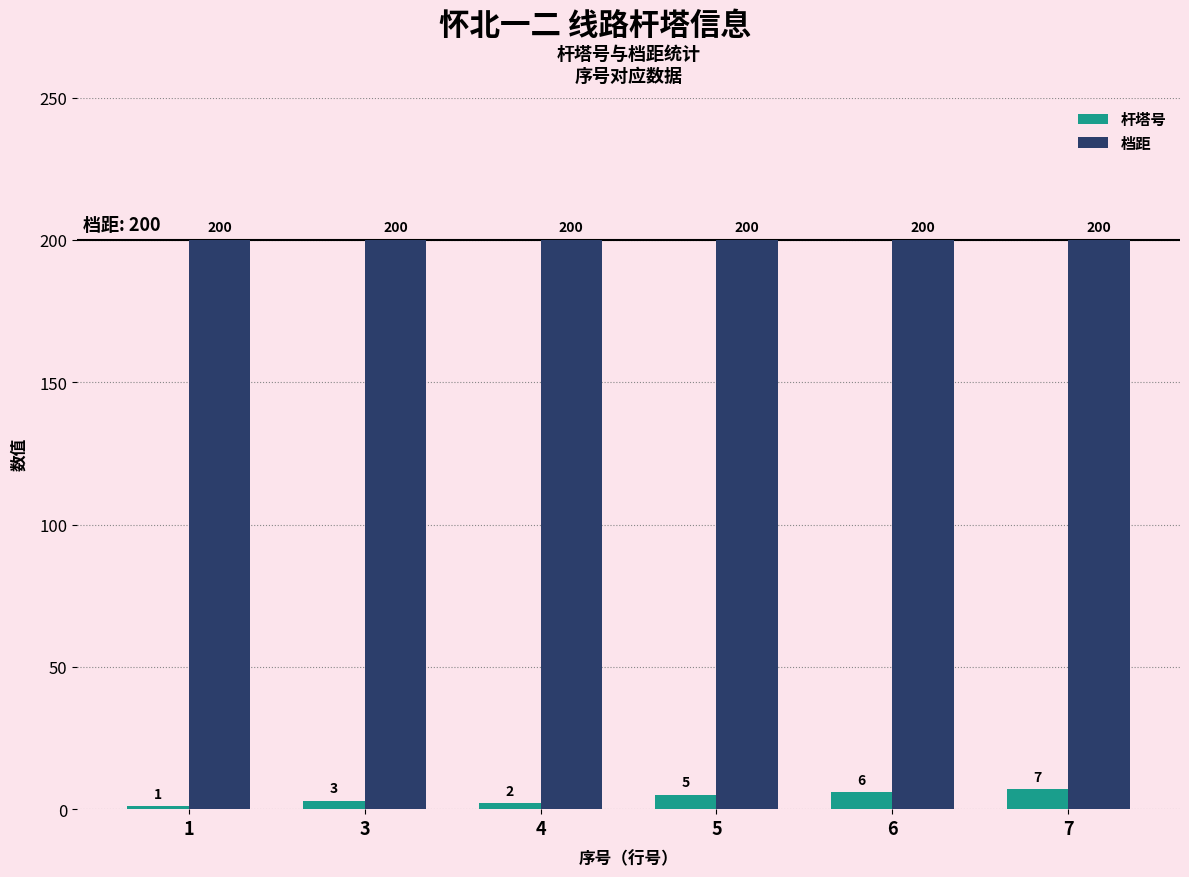

Are the bars grouped side by side (vs. stacked)?

Yes